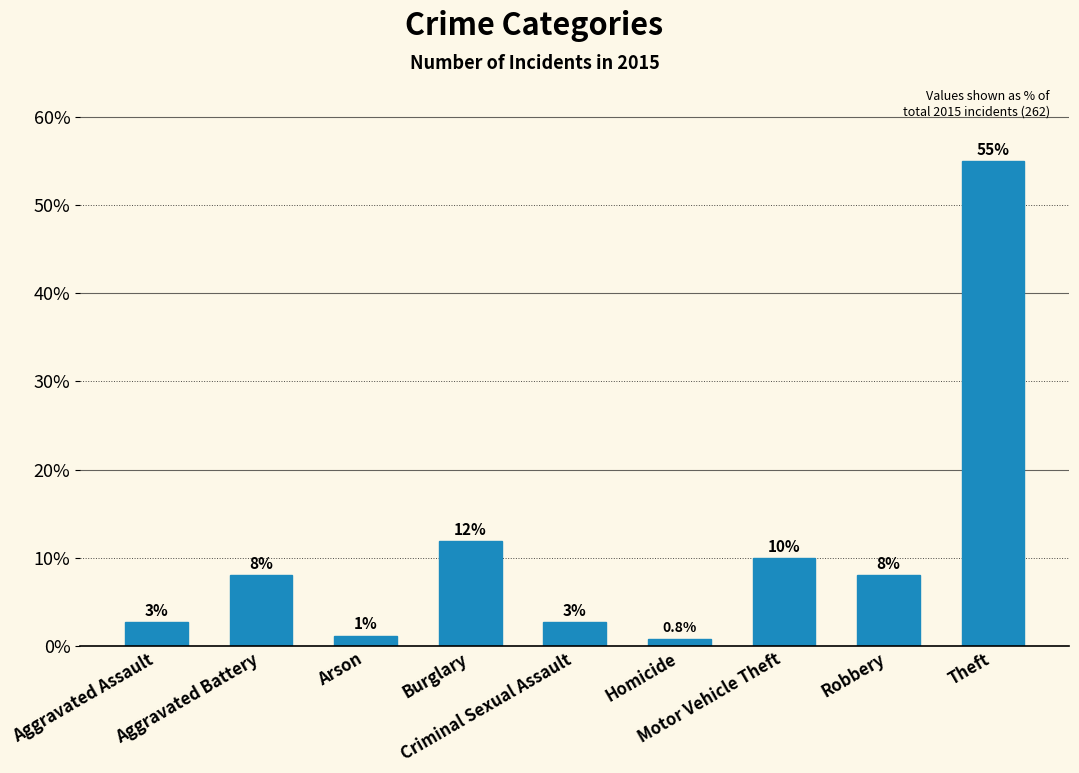

How many bars are there in total?

9